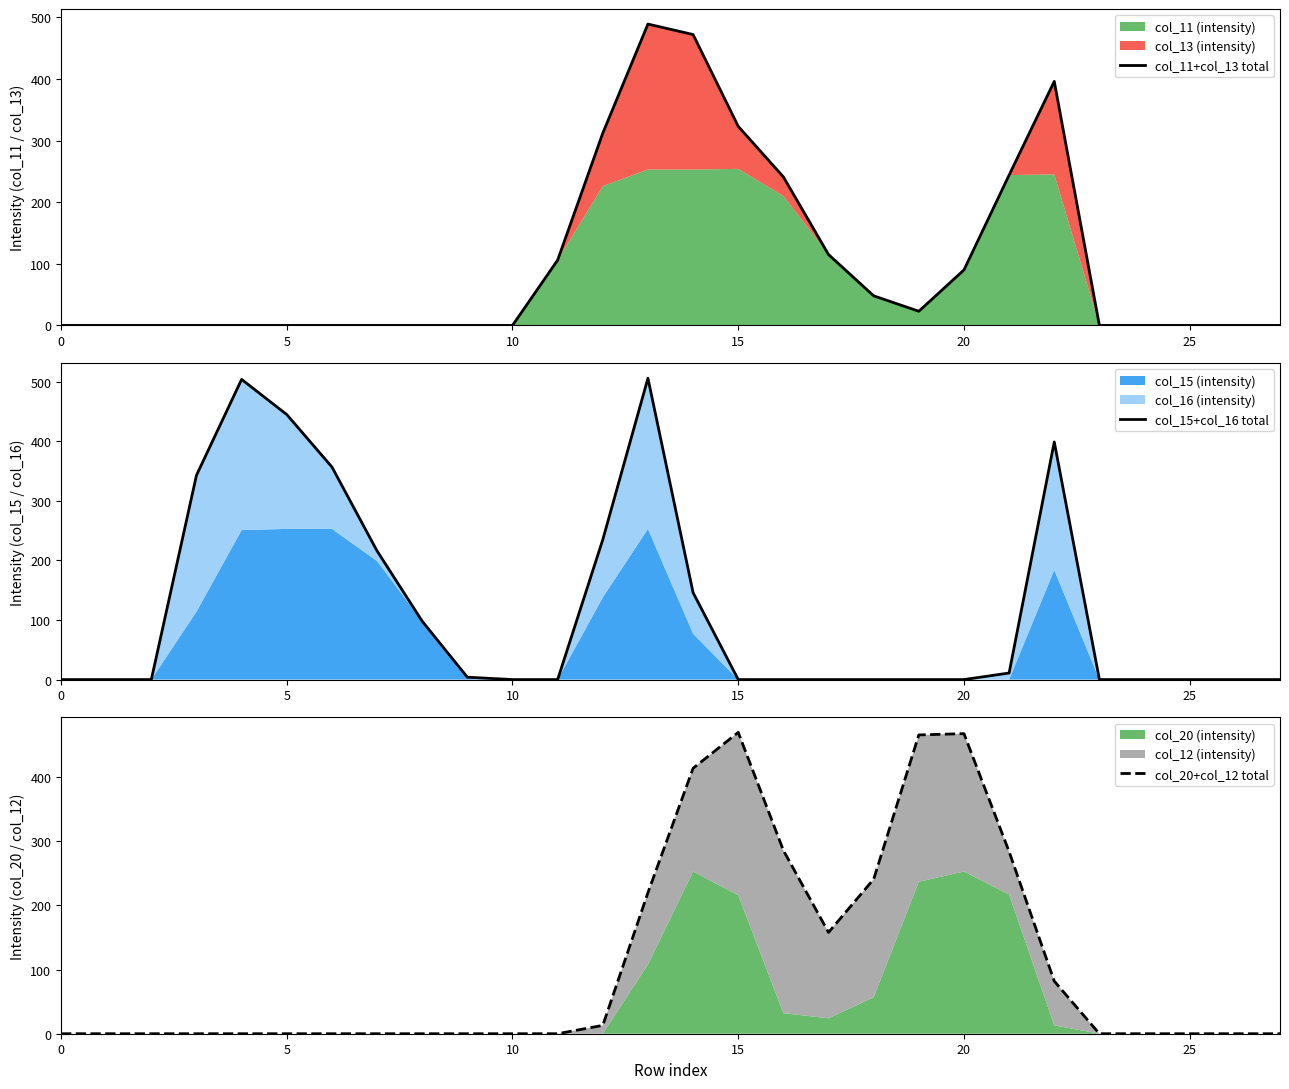

What is the total value across all series at 11?

106